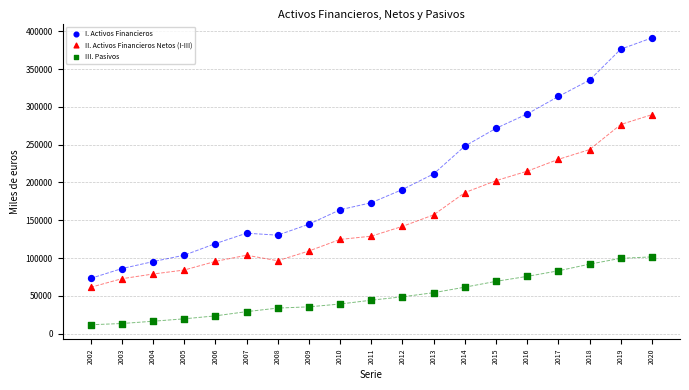

Which series reaches the minimum Y coordinate?

III. Pasivos